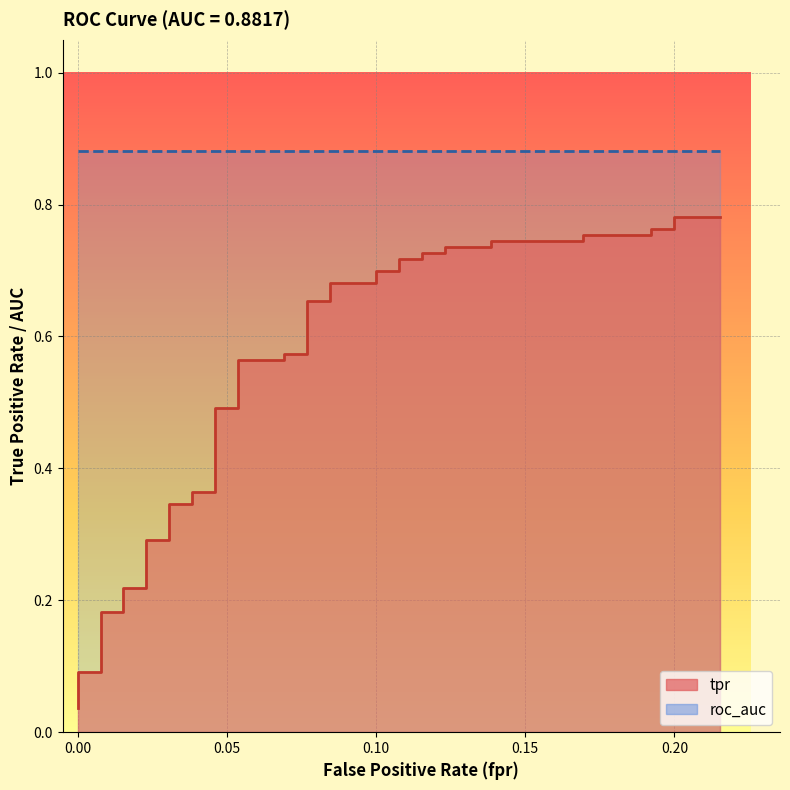

Does the chart display data point markers on the line(s)?

No